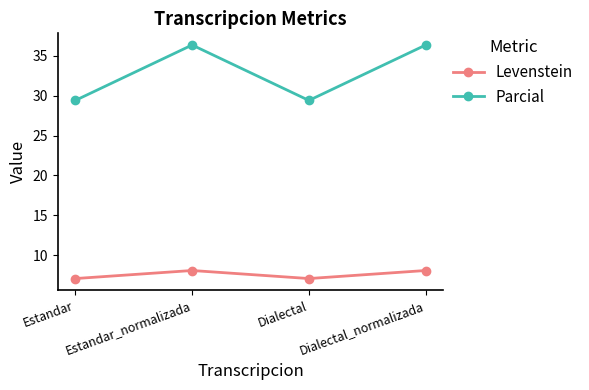

What is the sum of all Parcial values?

131.6